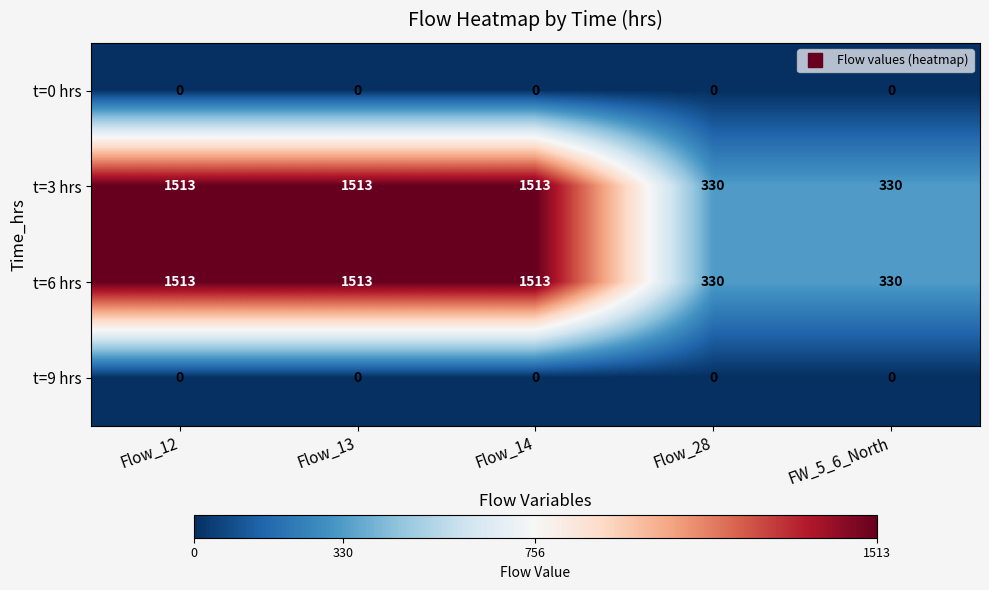

Count the number of categories in the chart.

5